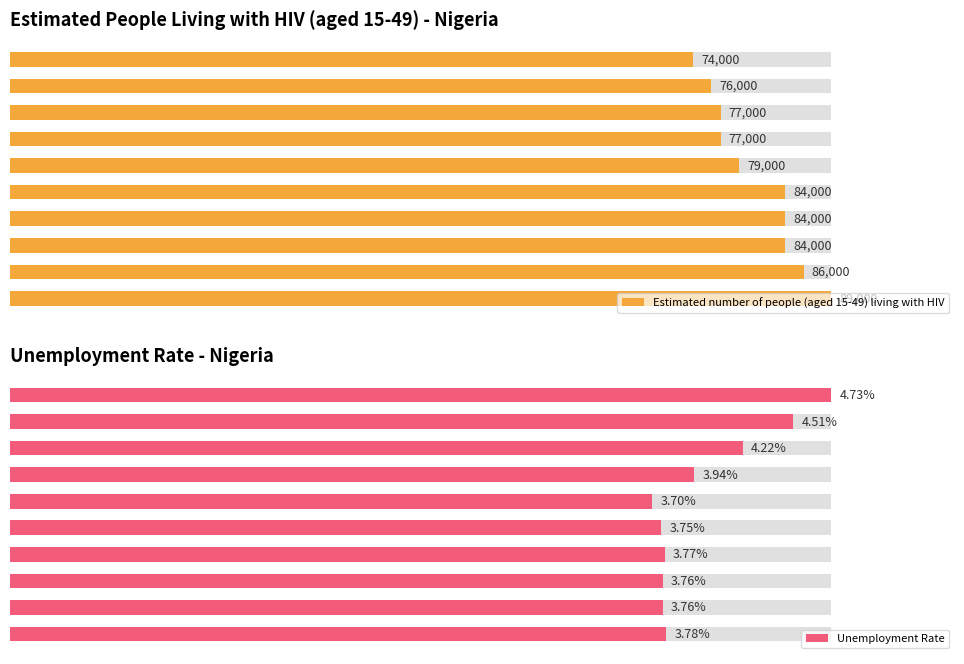

Count the number of categories in the chart.

10